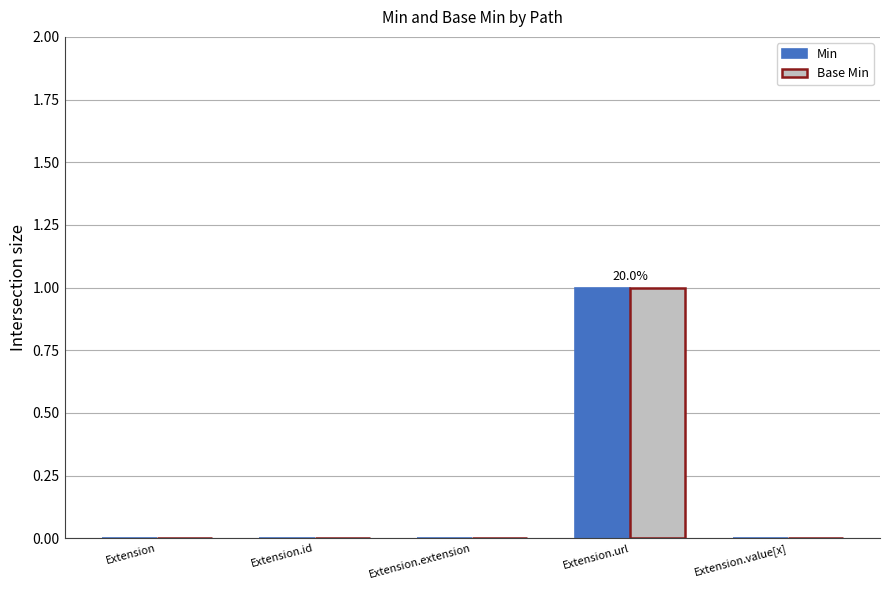

Which category has the highest value across all series?

Extension.url